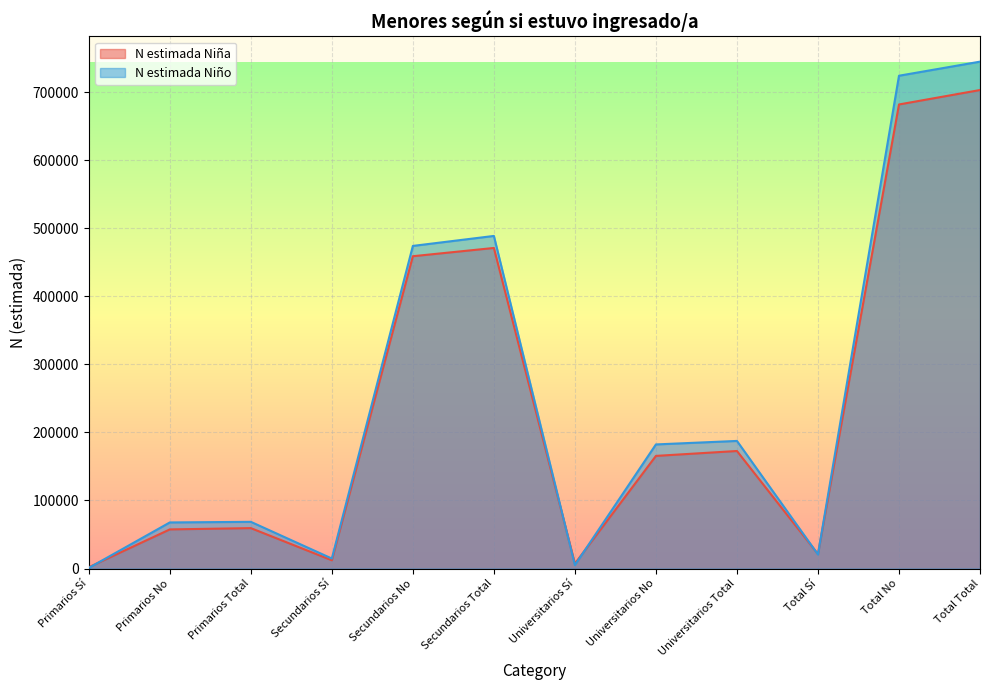

At which label is N estimada Niña closest to 352522?

Secundarios No